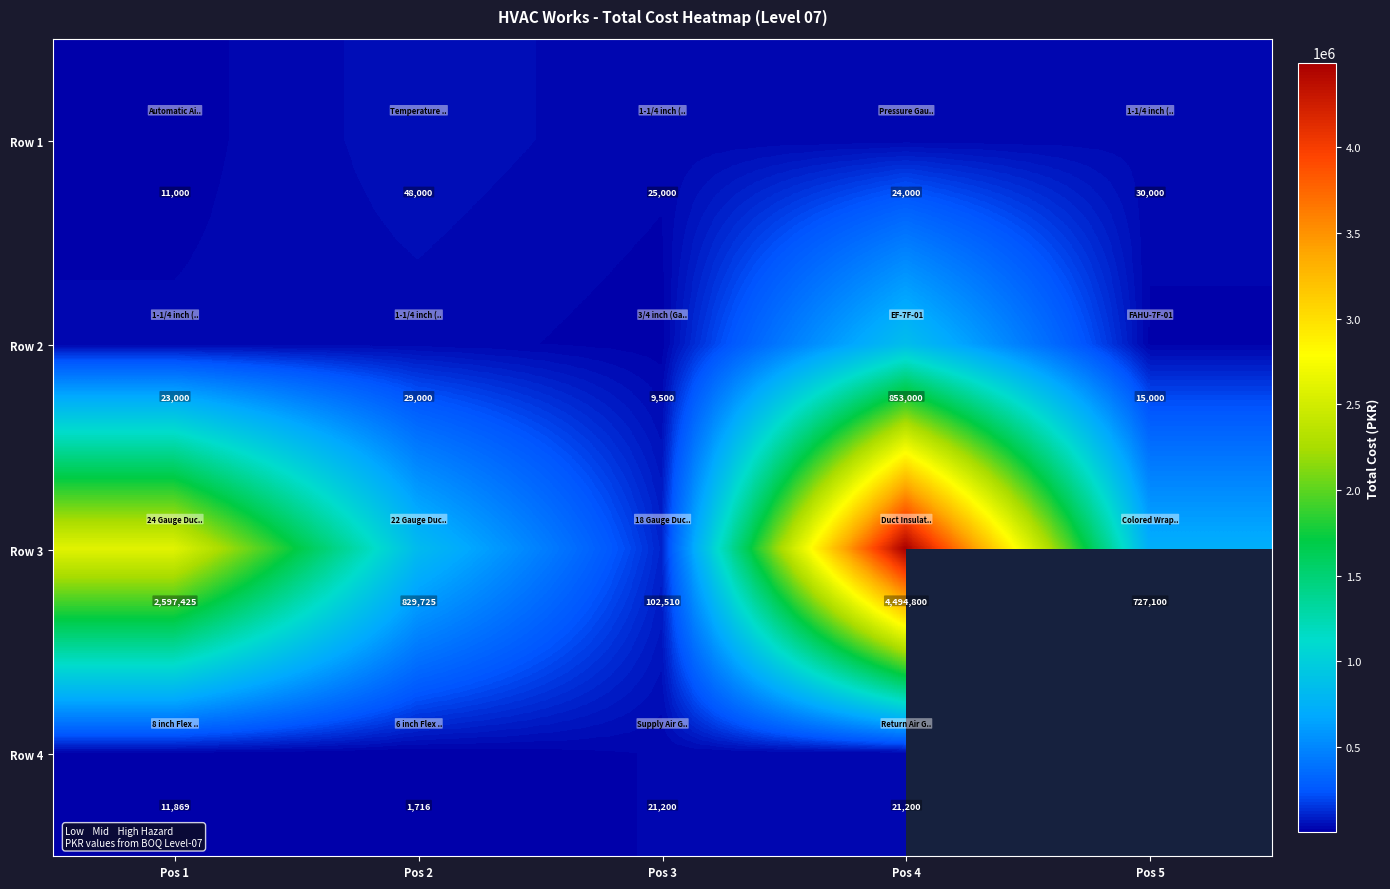

At which category is the sum across all series the highest?

Pos 4